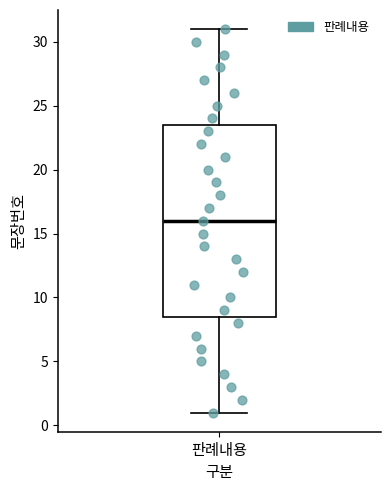

Read this box plot against the y-axis: the position of the median line, the range covered by the box, and the ends of both whiskers. The values are not printed on the chart, so give them approximately, as read against the axis.

median 16.0, box 8.5 to 23.5, whiskers 1.0 to 31.0